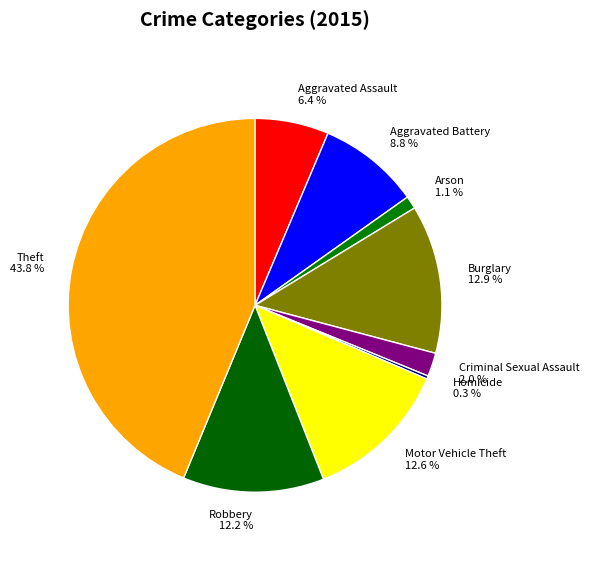

What is the ratio of the value at Motor Vehicle Theft to the value at Aggravated Assault?

2.0